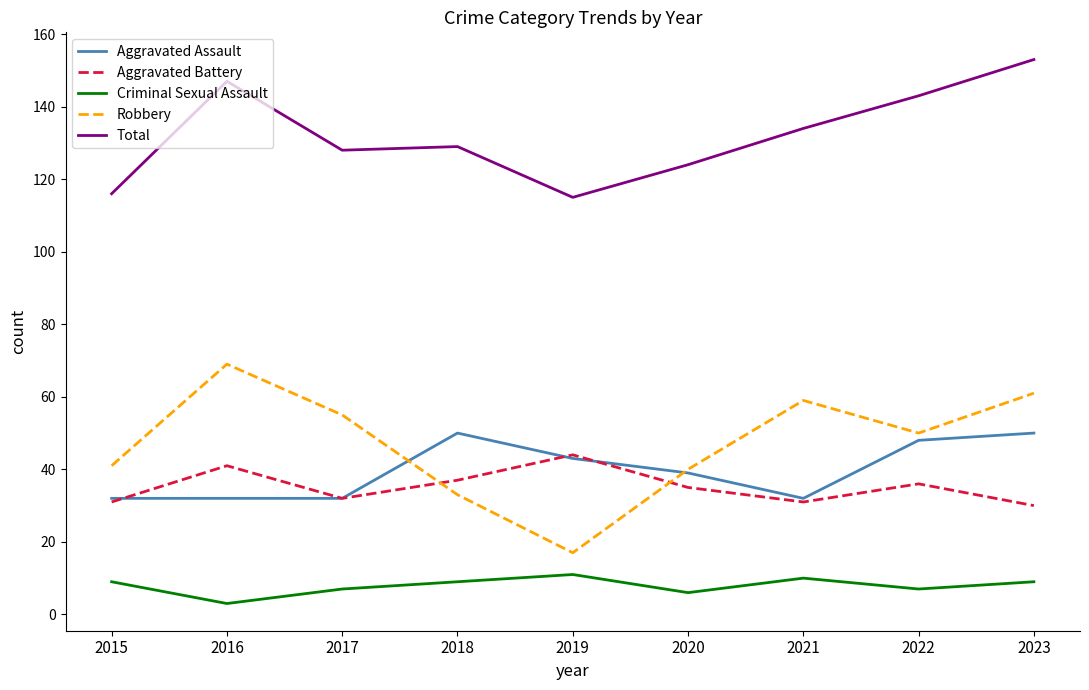

Reading right to left, extract all data points from this chart.

Aggravated Assault: 50	48	32	39	43	50	32	32	32
Aggravated Battery: 30	36	31	35	44	37	32	41	31
Criminal Sexual Assault: 9	7	10	6	11	9	7	3	9
Robbery: 61	50	59	40	17	33	55	69	41
Total: 153	143	134	124	115	129	128	147	116